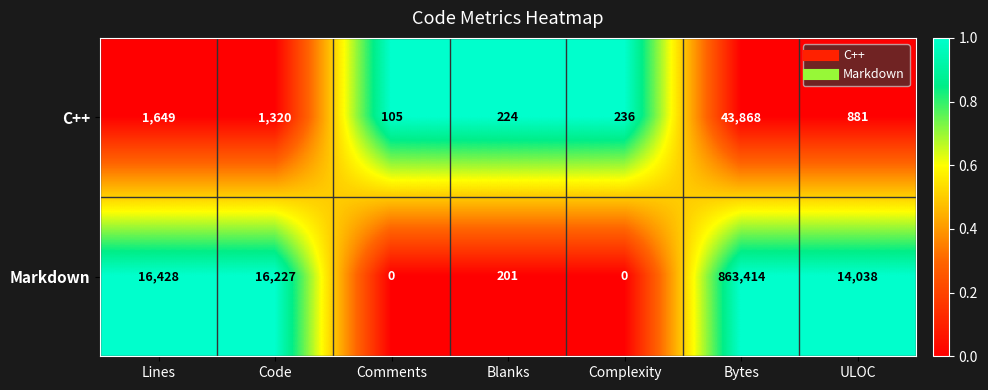

What is the spread (max minus min) of values at Code?

14907